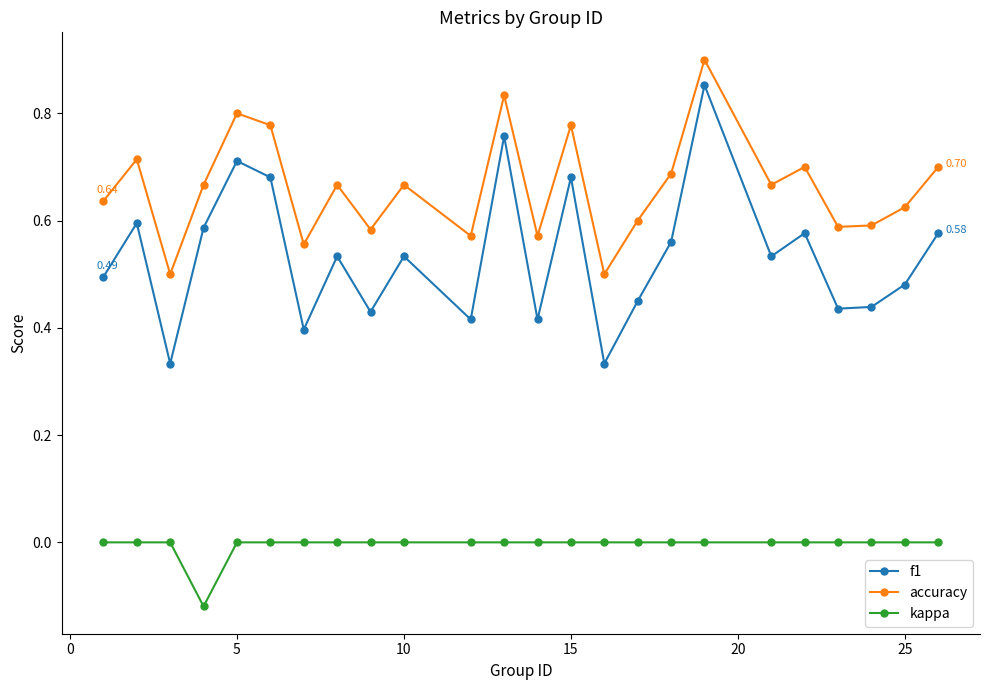

Which series has the widest spread of values?

f1